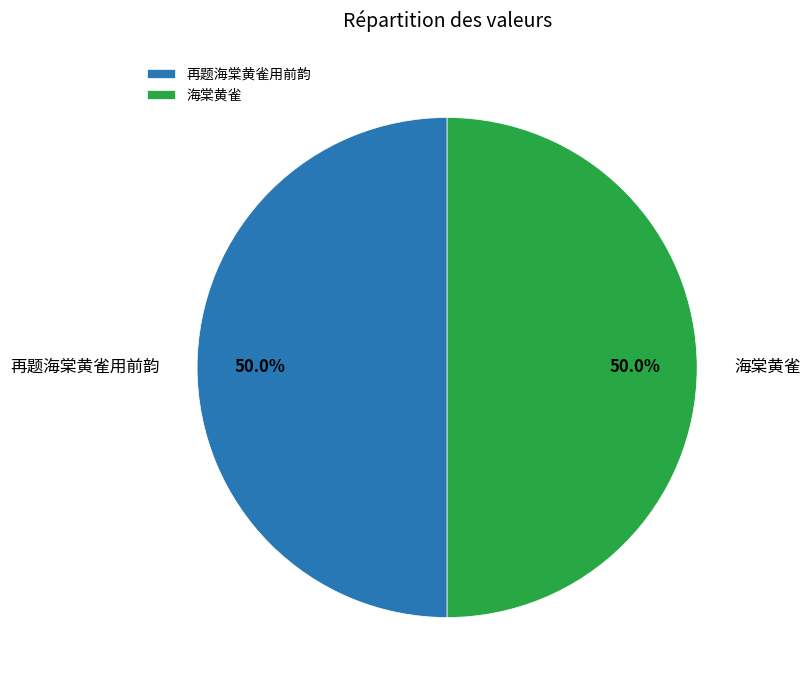

To the nearest percent, what percentage of the pie is 再题海棠黄雀用前韵?

50%